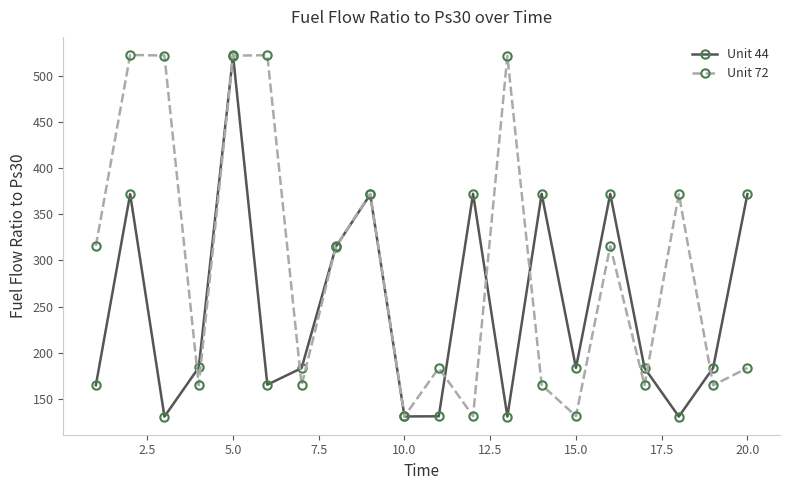

What is the difference between the maximum and minimum values in the Unit 72 series?

392.0